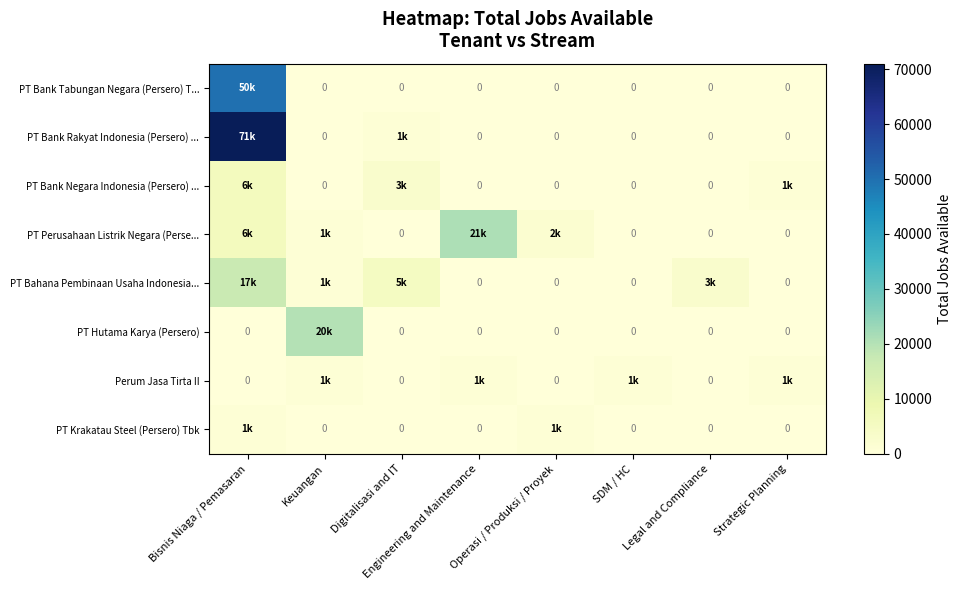

Which series changed the most between Keuangan and Strategic Planning?

PT Hutama Karya (Persero)